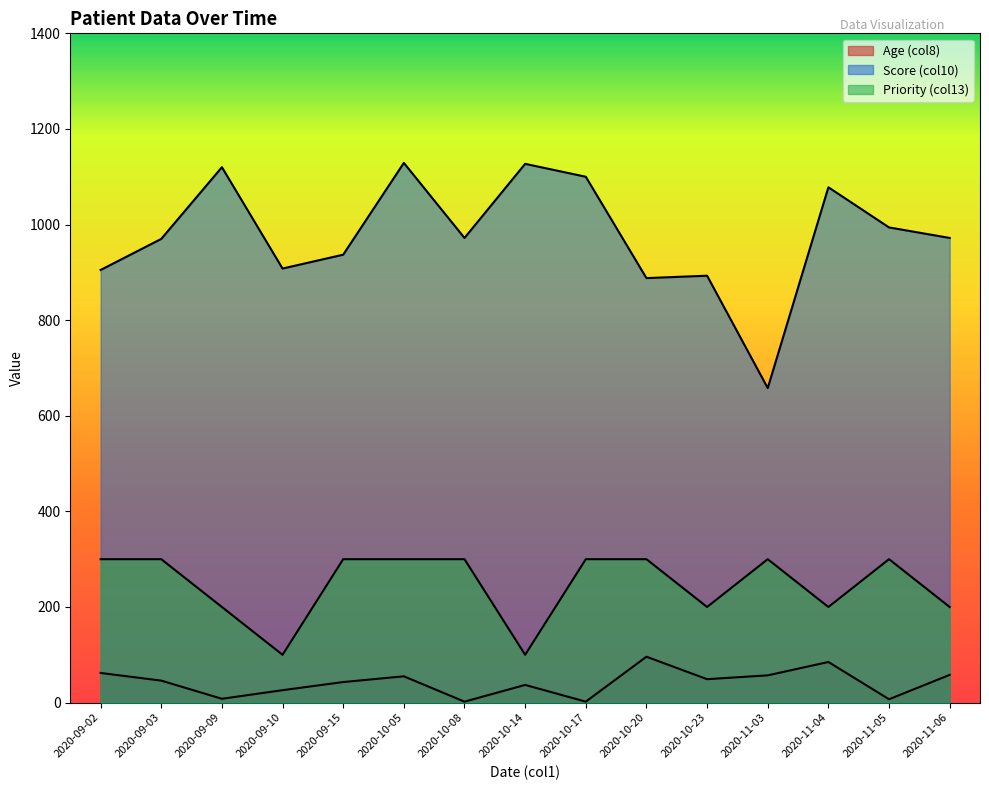

Which label corresponds to the largest value in the chart?

2020-10-05